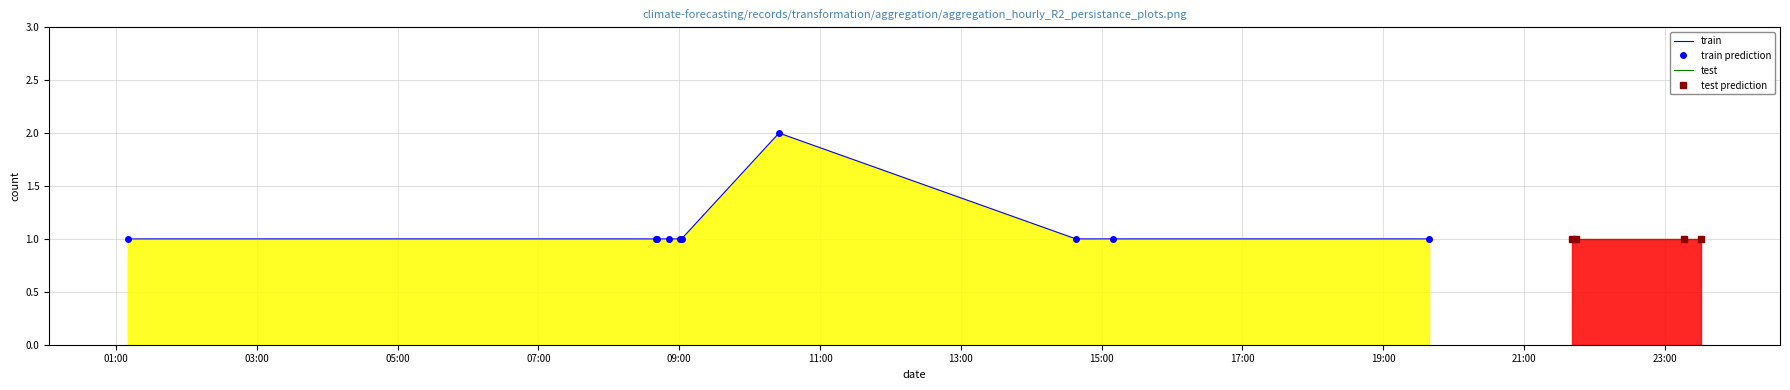

Does the chart have visible grid lines?

Yes